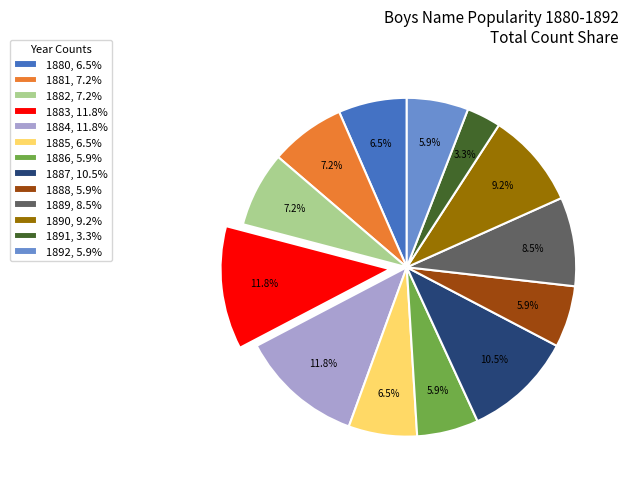

To the nearest percent, what is the difference between the largest and smallest slice percentages?

8%